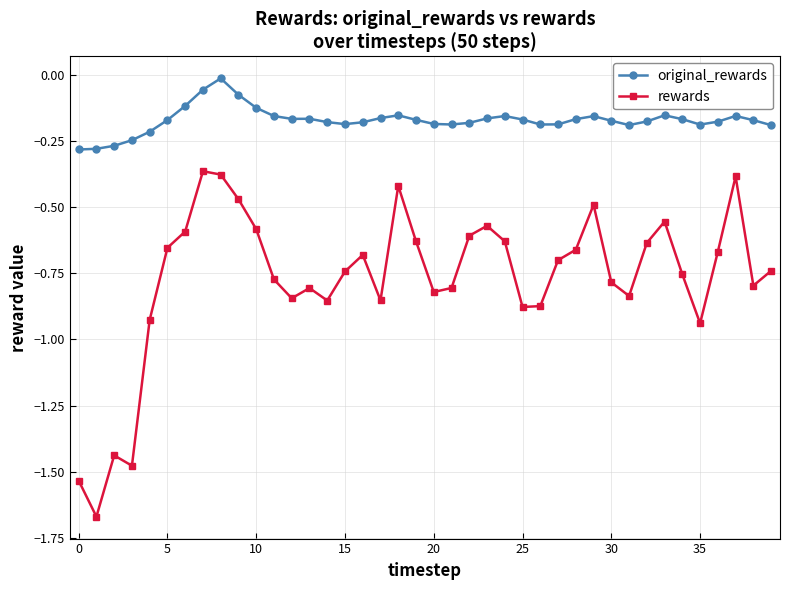

Which series has the largest total across all categories?

original_rewards